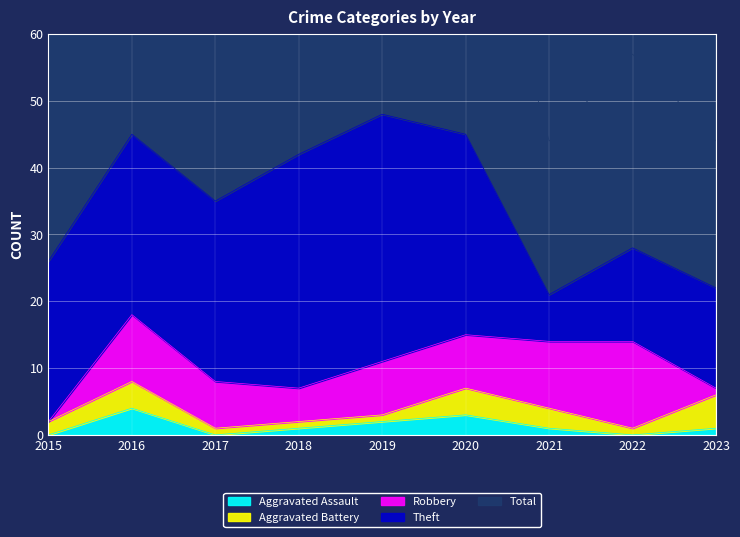

True or false: Aggravated Assault and Robbery intersect in this chart.

False